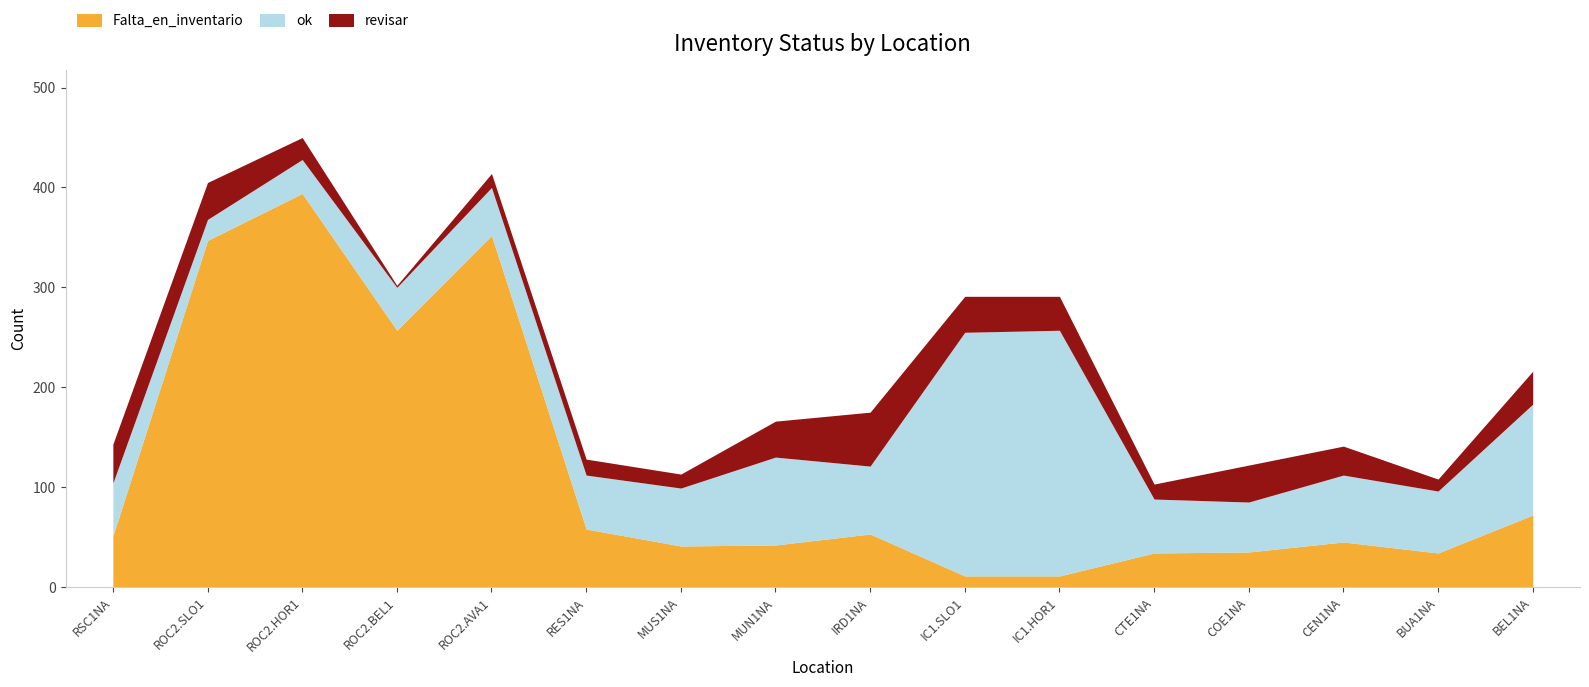

The value of Falta_en_inventario at RSC1NA is 71. True or false?

False